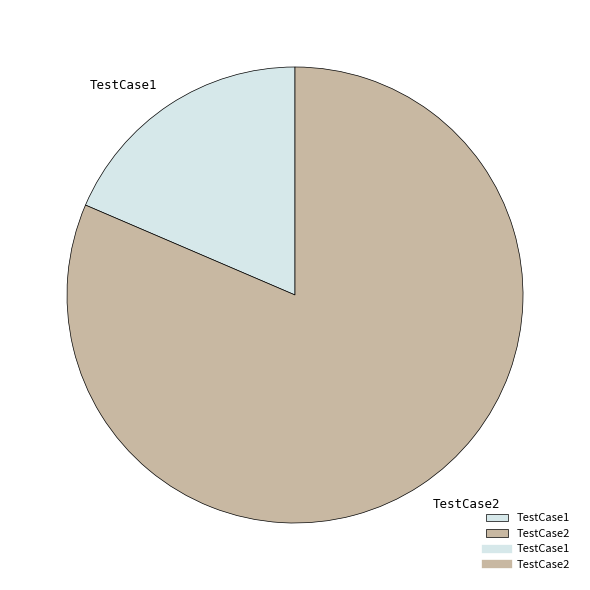

Rank the categories by value from lowest to highest.

TestCase1, TestCase2